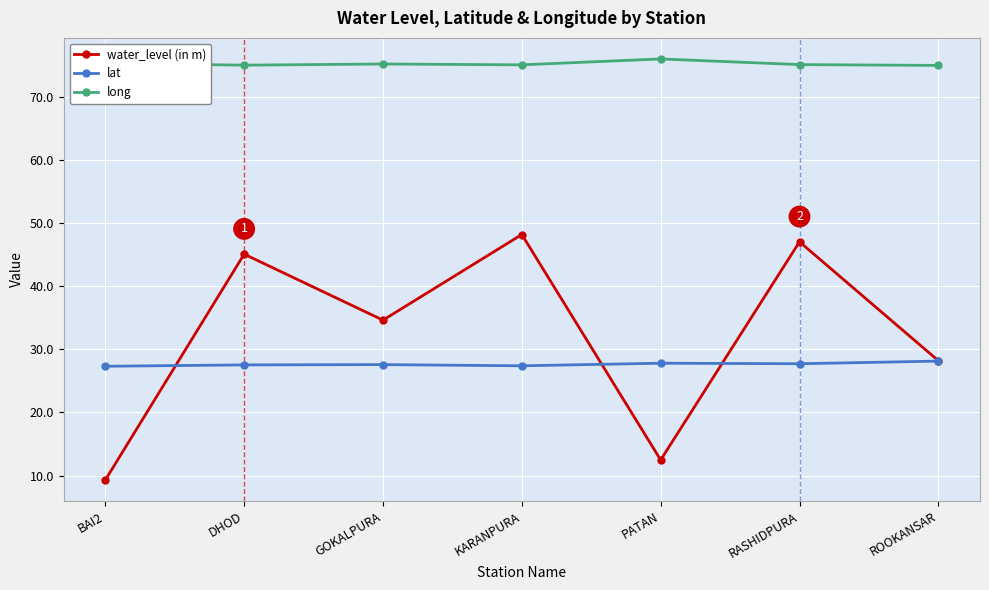

What is the difference between the maximum and minimum values in the long series?

1.0